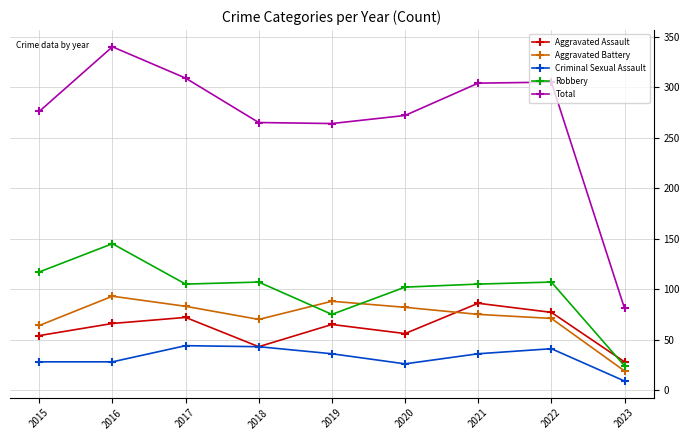

Which series changed the most between 2016 and 2020?

Total